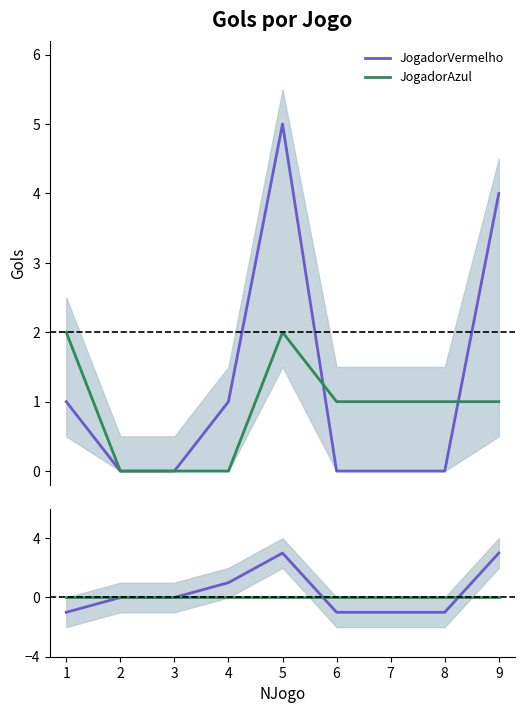

True or false: JogadorAzul and JogadorVermelho cross at least once.

True